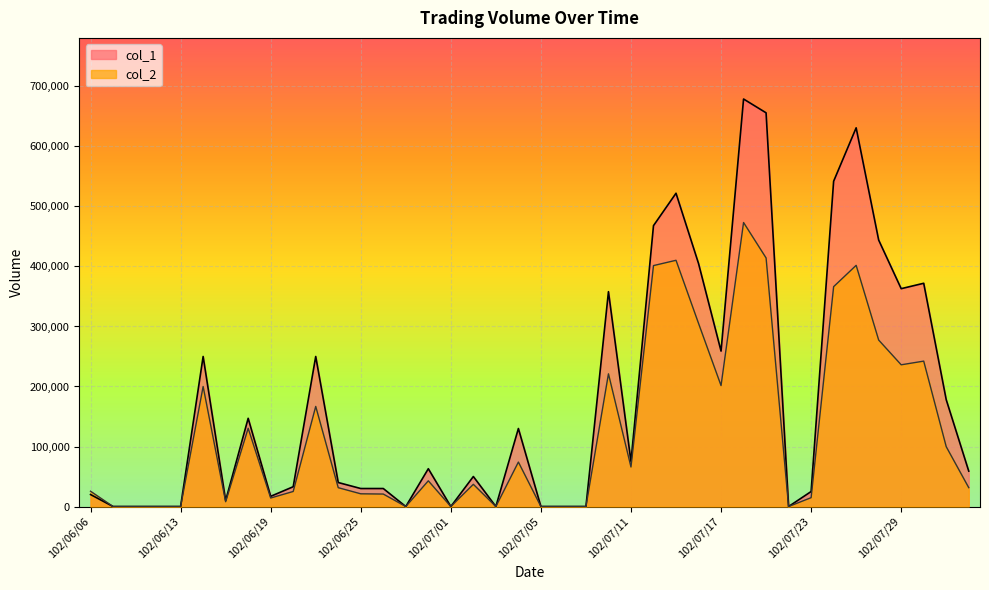

What is the label of the 23rd point from the left?

102/07/09